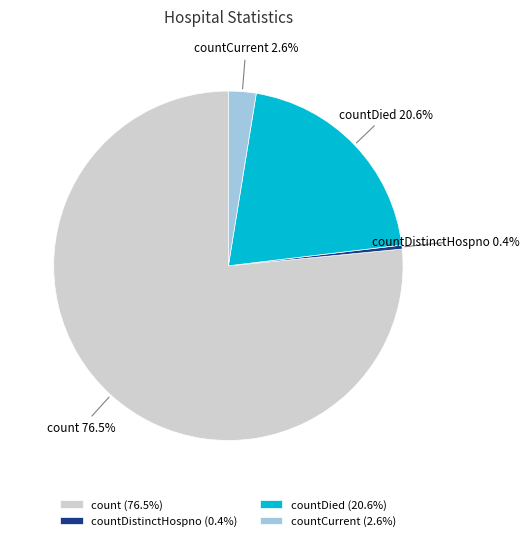

Between count and countCurrent, which is larger?

count